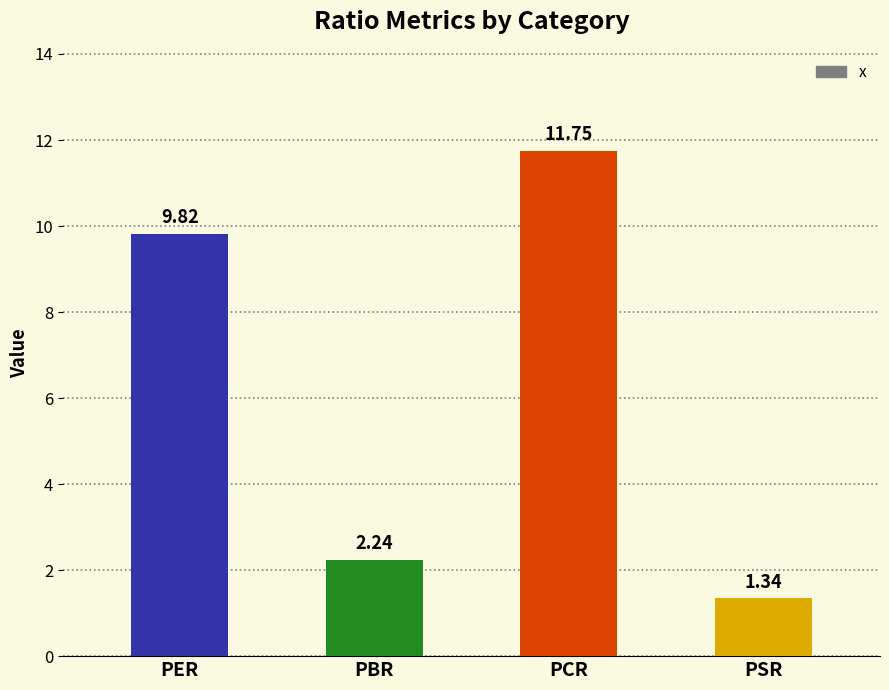

Which category has the lowest value across all series?

PSR